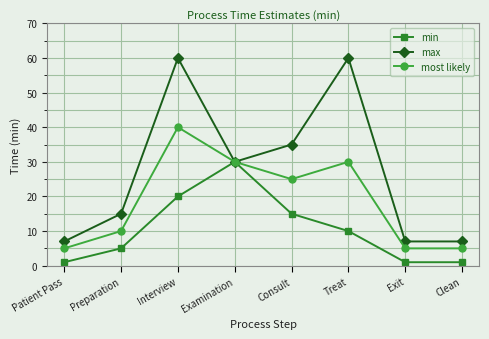

The value of max at Examination is 43. True or false?

False